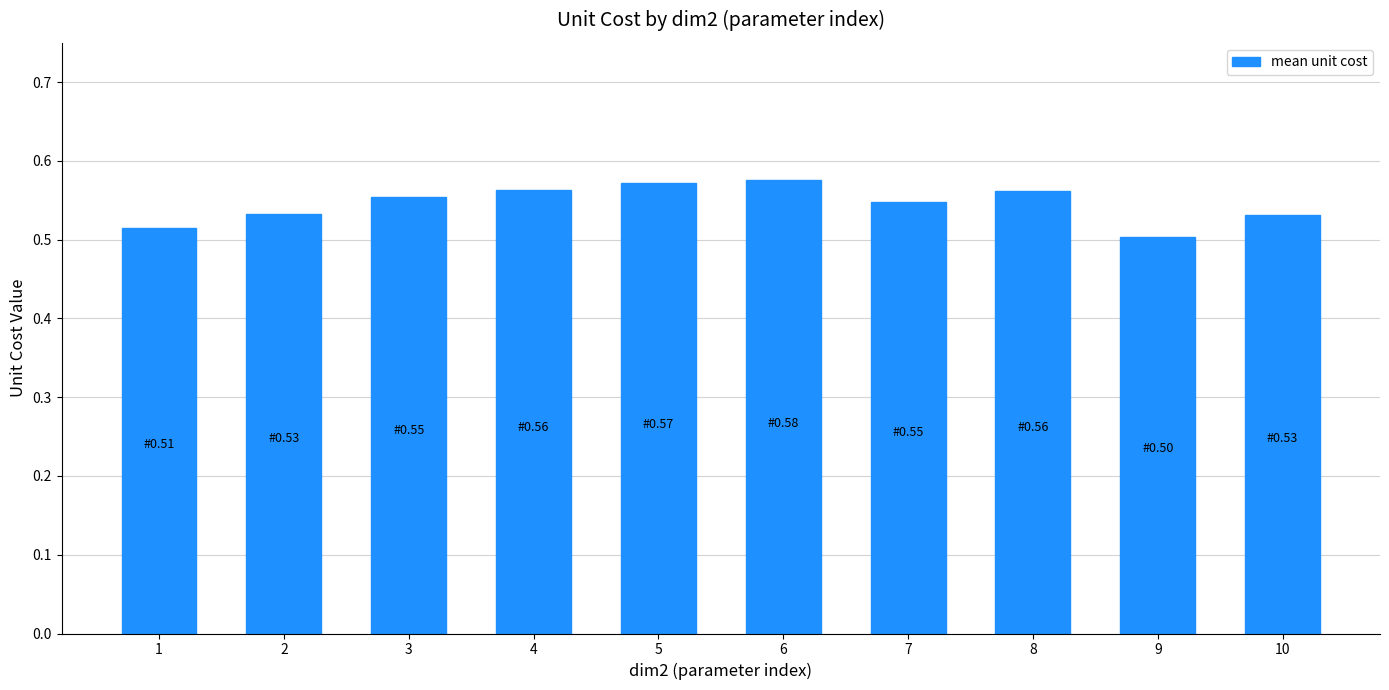

The chart shows a value of 0.5 at 2. True or false?

True